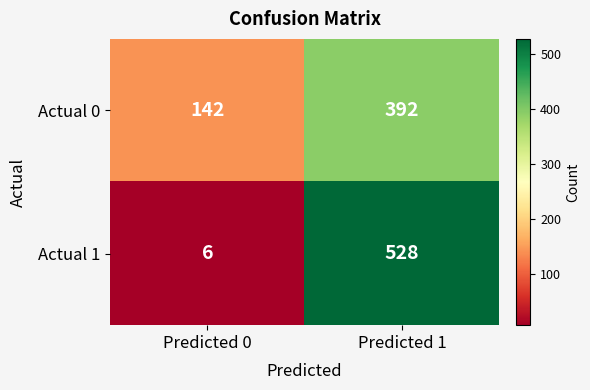

How many categories are shown in the chart?

2